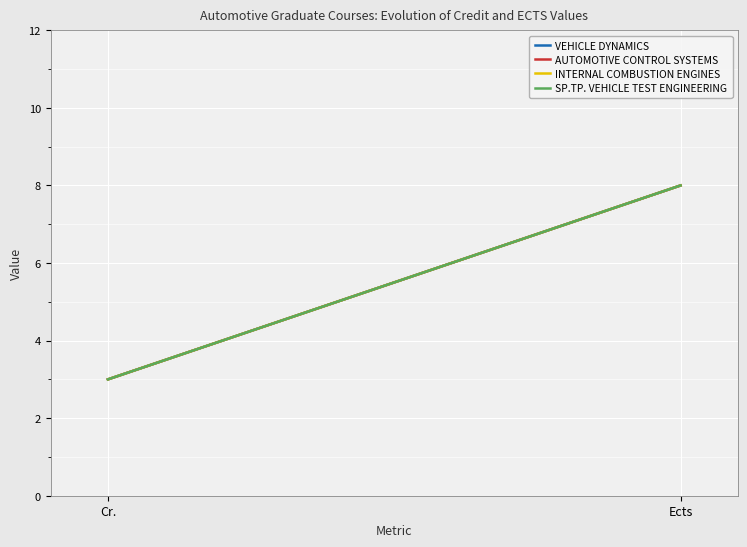

The value of VEHICLE DYNAMICS at Cr. is 1. True or false?

False